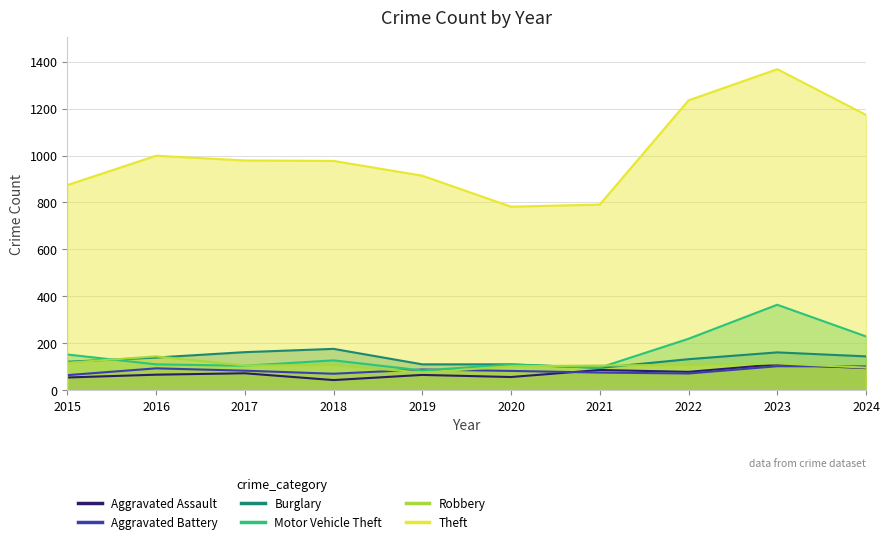

At which label is Aggravated Battery closest to 83?

2017